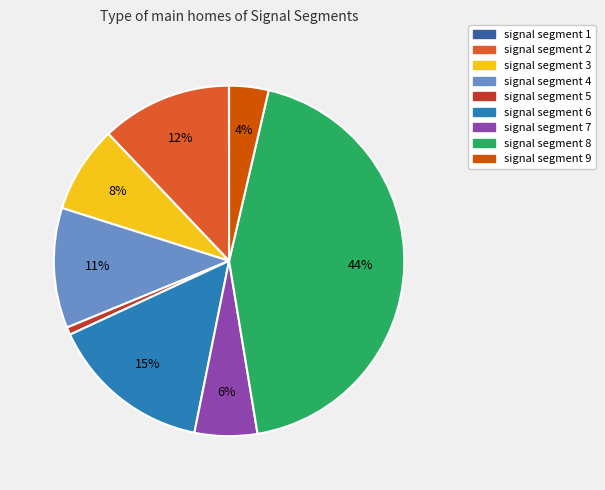

Is it true that signal segment 8 is 50% of the pie?

False